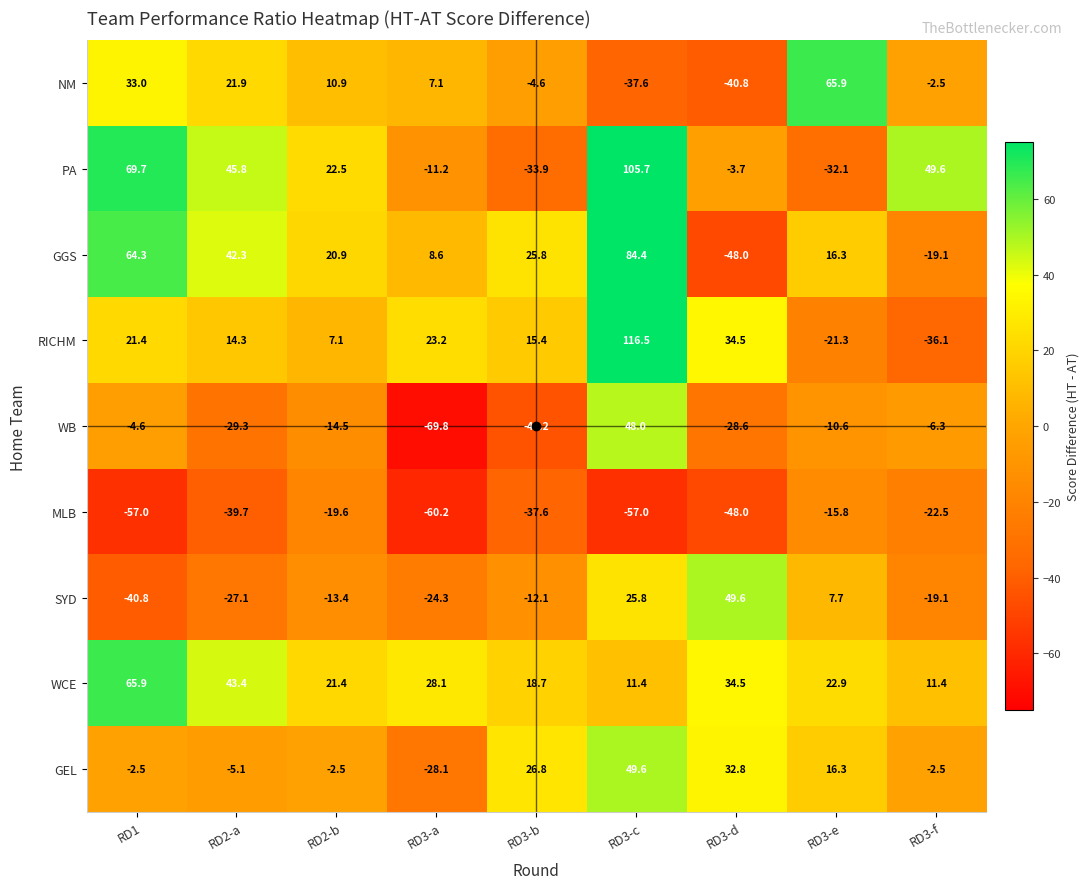

Rank the categories by GGS value from highest to lowest.

RD3-c, RD1, RD2-a, RD3-b, RD2-b, RD3-e, RD3-a, RD3-f, RD3-d